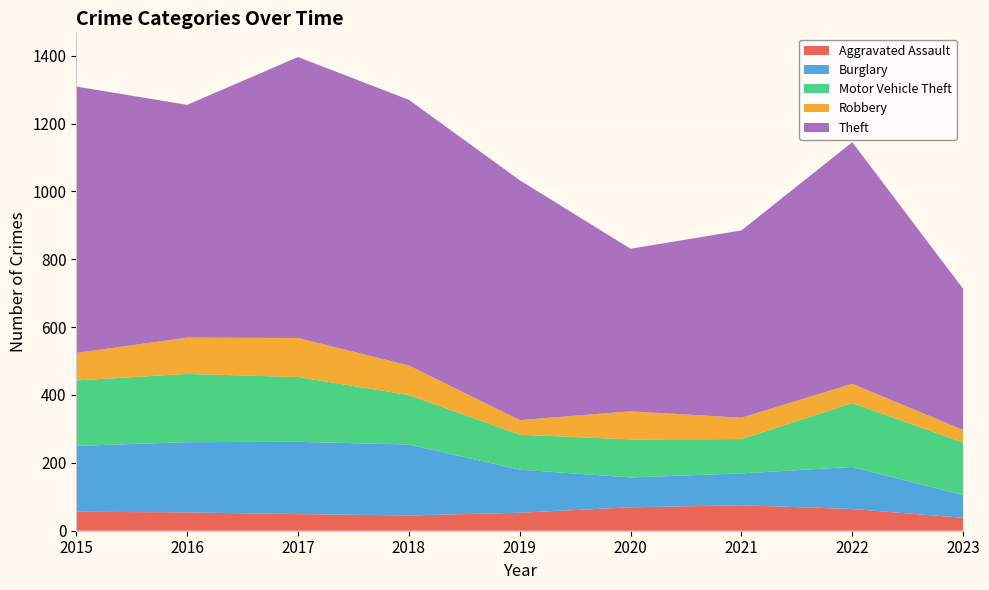

Reading right to left, what are all the values shown in this chart?

Aggravated Assault: 2023=38	2022=64	2021=75	2020=69	2019=53	2018=45	2017=49	2016=54	2015=56
Burglary: 2023=67	2022=124	2021=94	2020=88	2019=127	2018=209	2017=213	2016=207	2015=194
Motor Vehicle Theft: 2023=155	2022=188	2021=101	2020=112	2019=103	2018=146	2017=191	2016=201	2015=193
Robbery: 2023=37	2022=57	2021=63	2020=83	2019=43	2018=87	2017=115	2016=107	2015=81
Theft: 2023=416	2022=712	2021=552	2020=479	2019=707	2018=783	2017=828	2016=686	2015=785